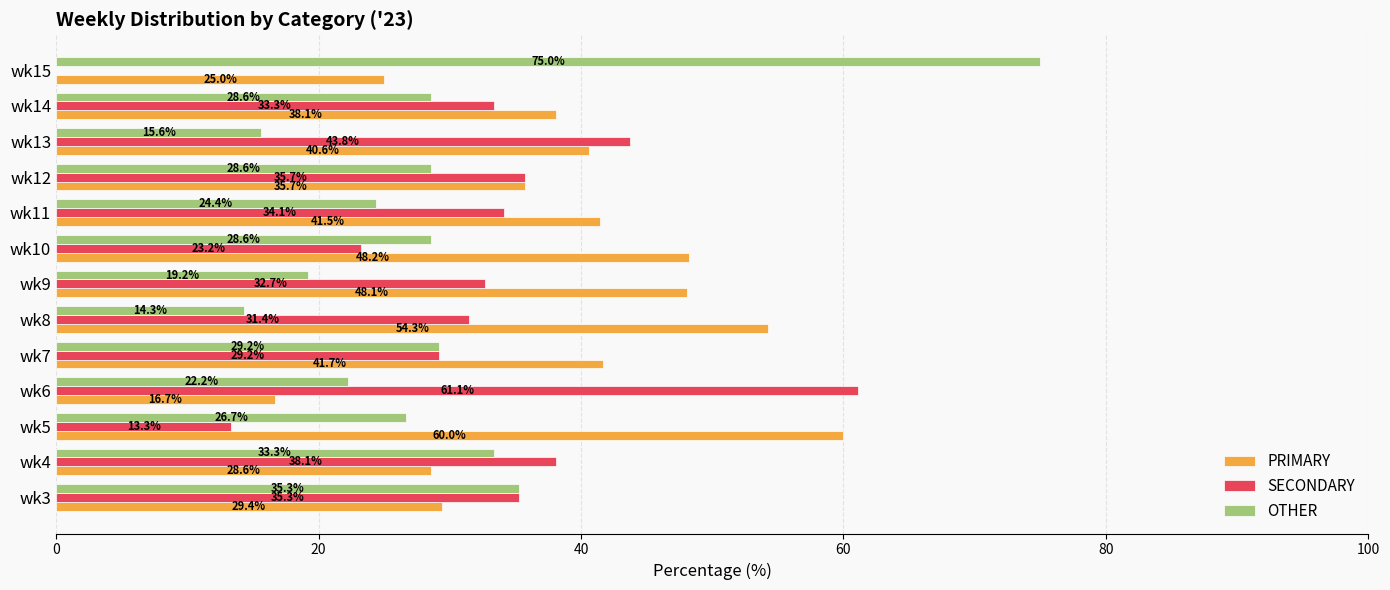

Is it true that OTHER equals 57.3 at wk4?

False